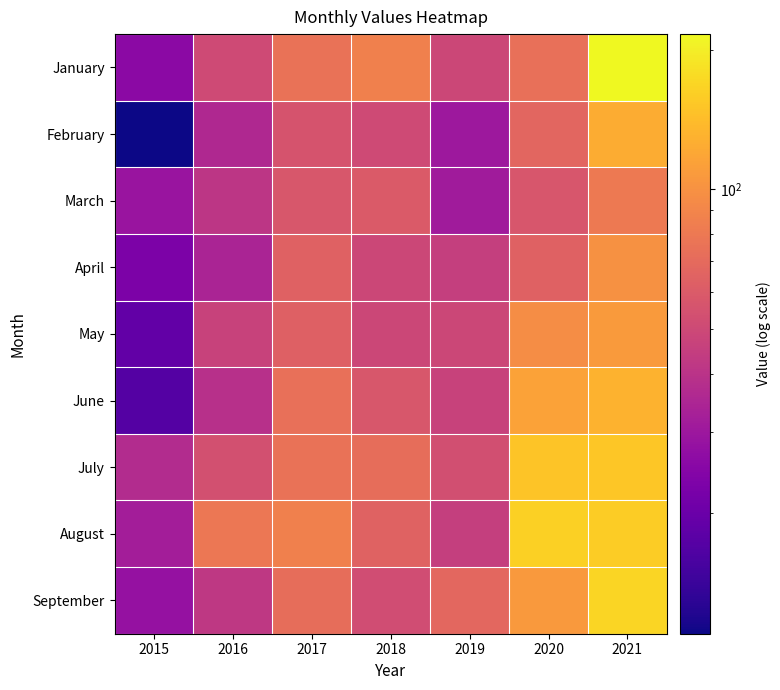

What is the total value across all series at 2021?

1238